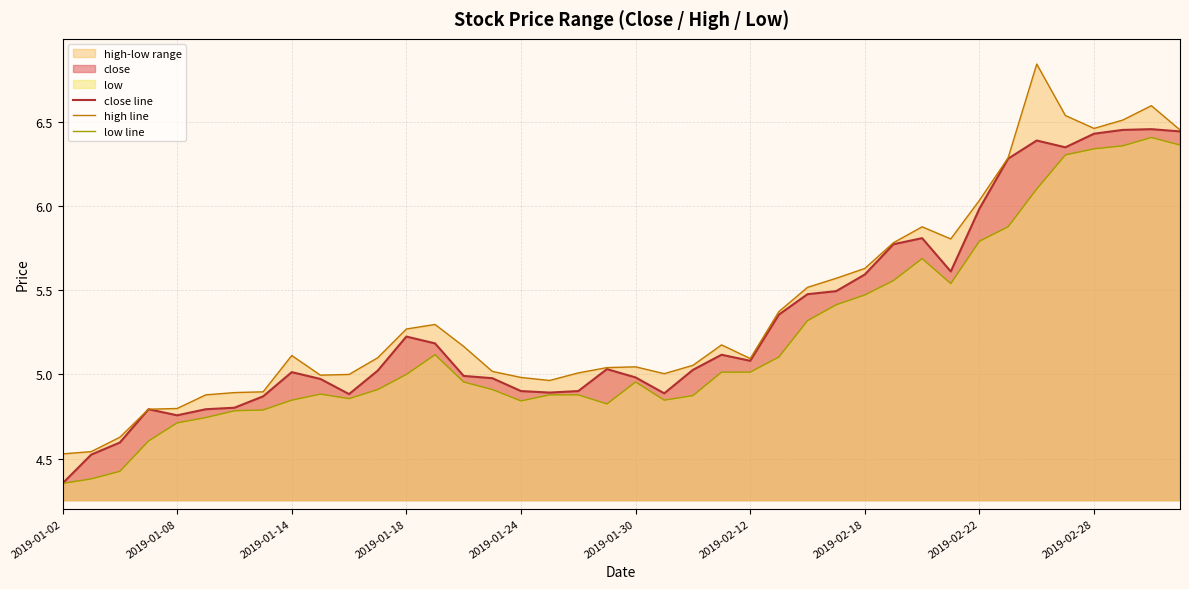

At which label does close line reach its minimum?

2019-01-02